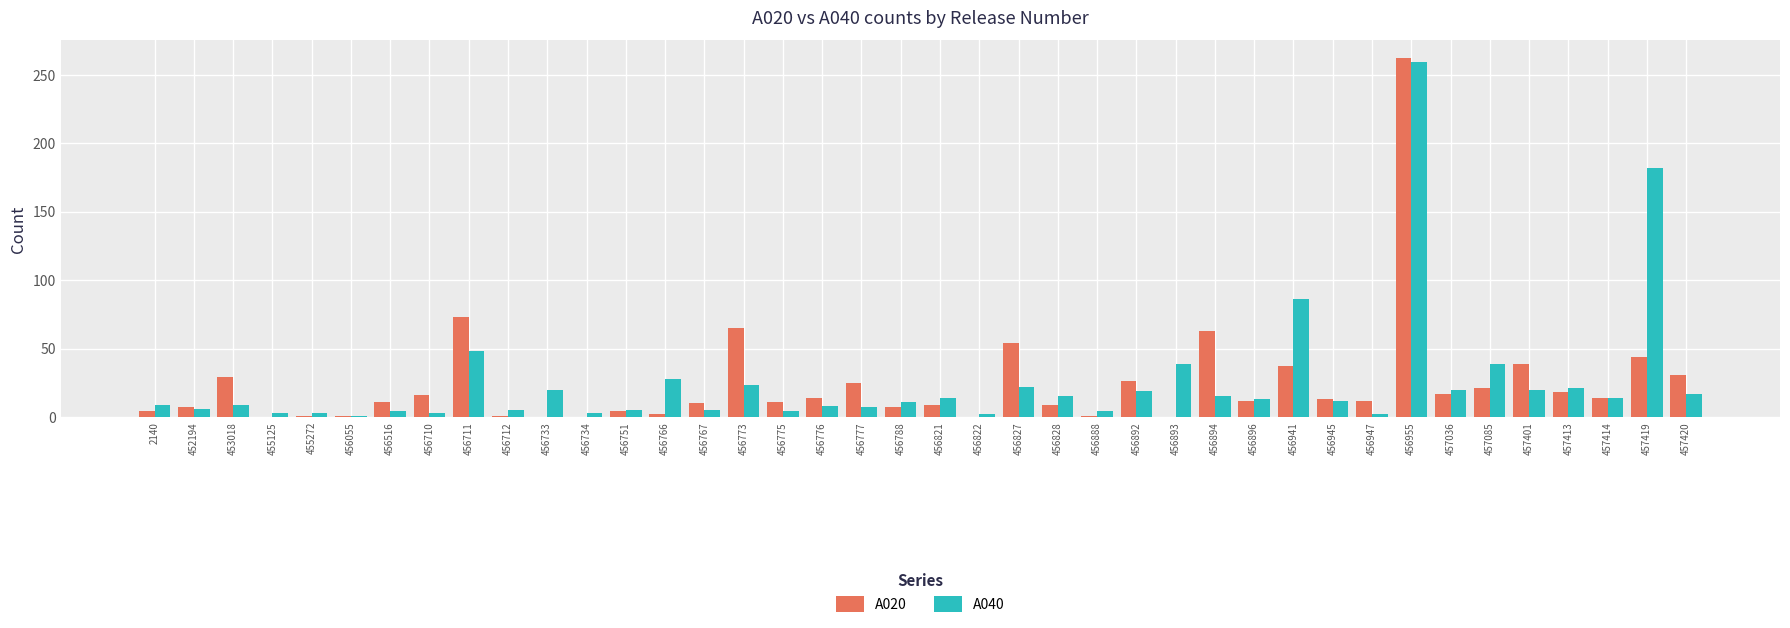

What is the difference between the A040 values at 457420 and 456894?

2